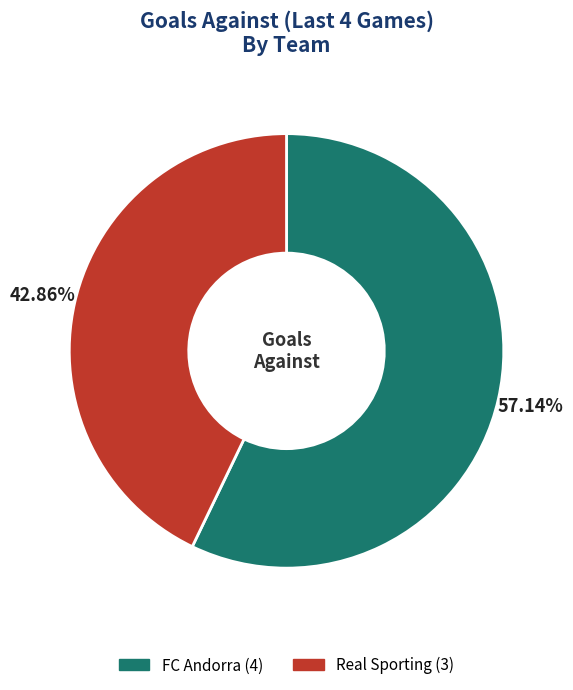

The FC Andorra slice represents 57% of the pie. True or false?

True